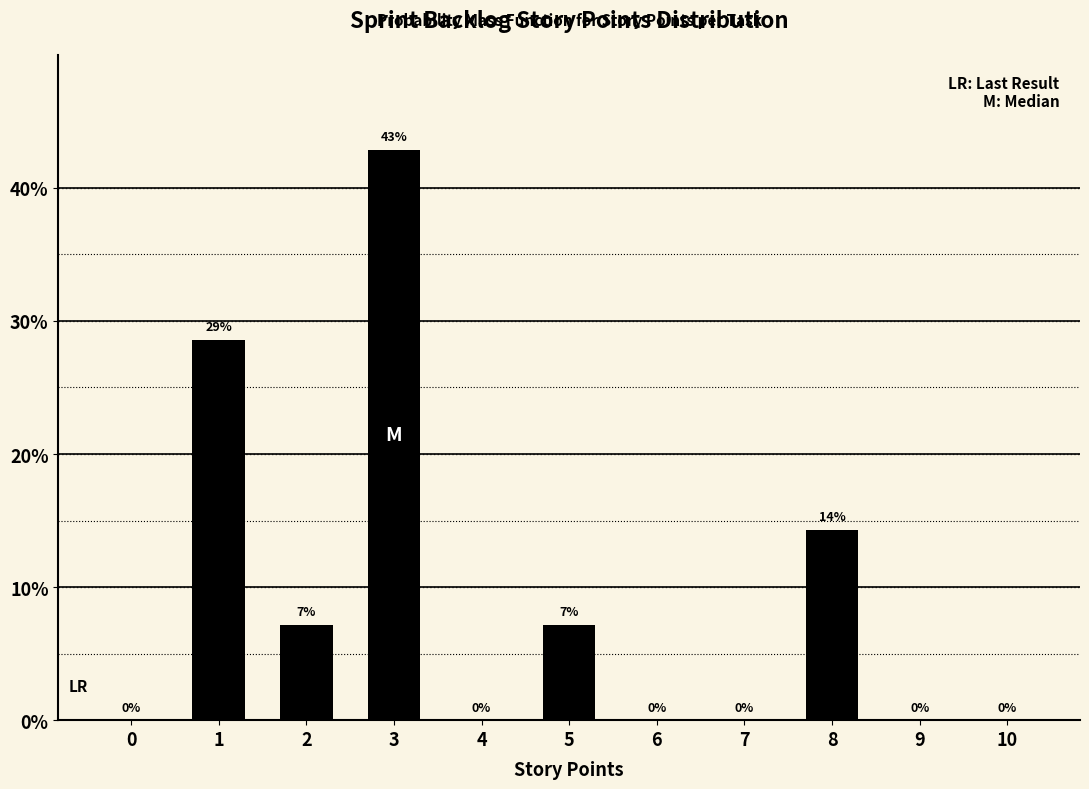

True or false: the data shows 42.9 at 3.

True